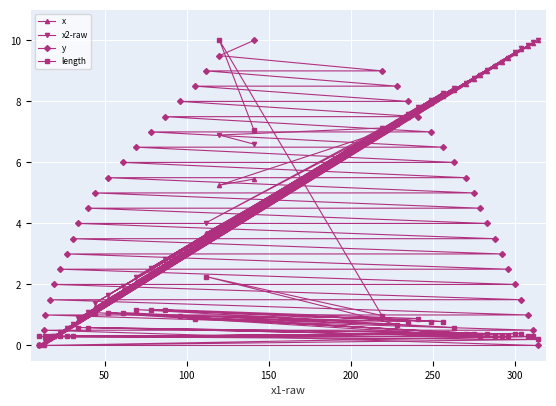

What is the value of the y point at the 9th from the left?

4.0